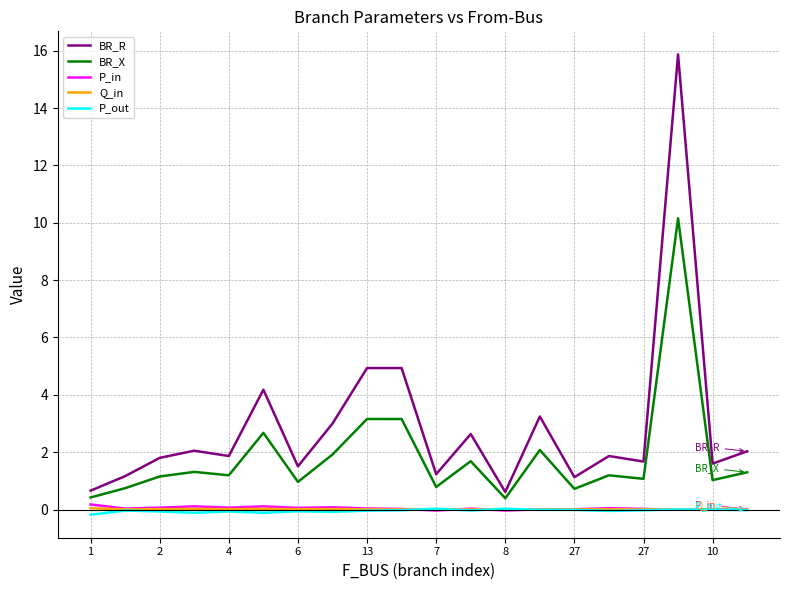

Which series has the widest spread of values?

BR_R